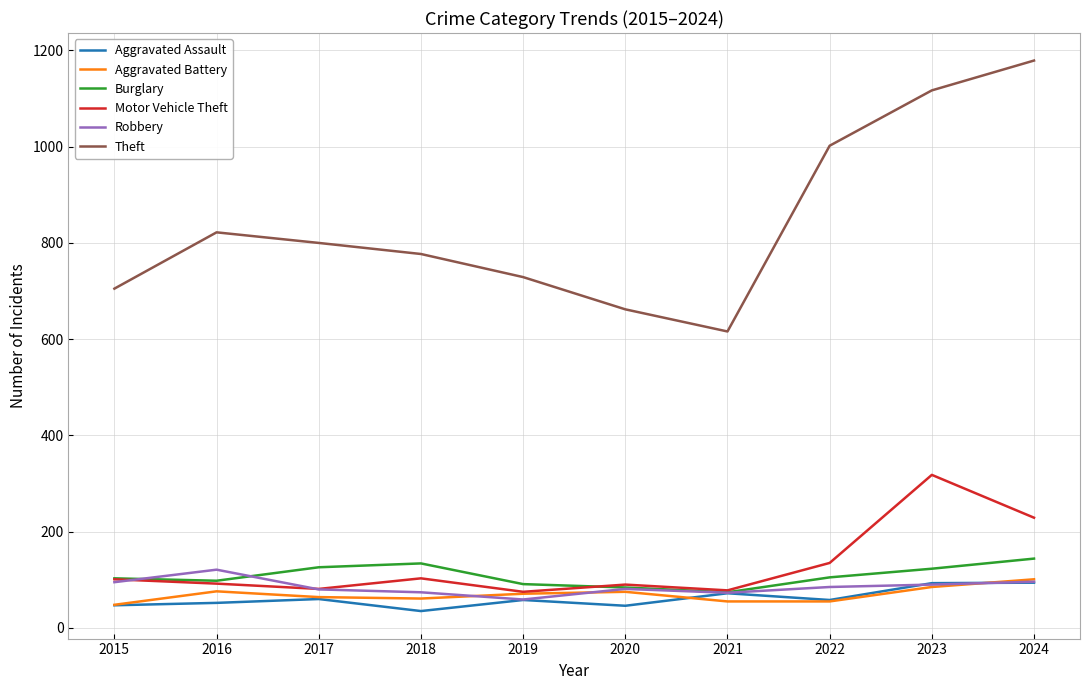

Is this an area chart (filled region under the line)?

No